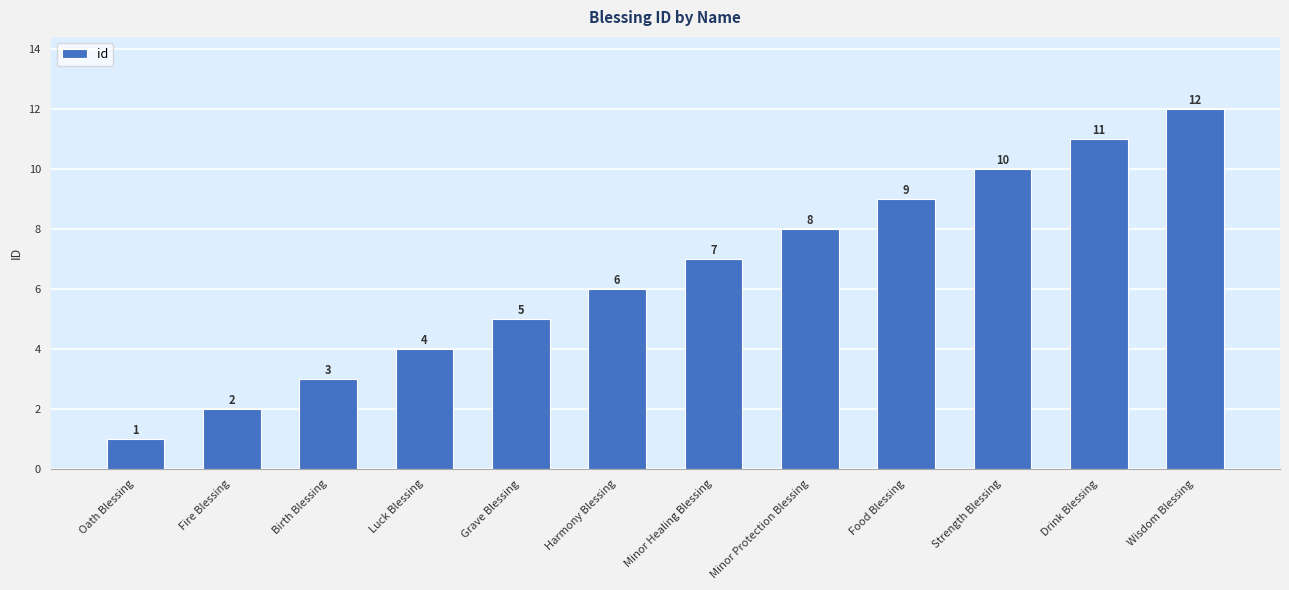

True or false: the data shows 10 at Strength Blessing.

True